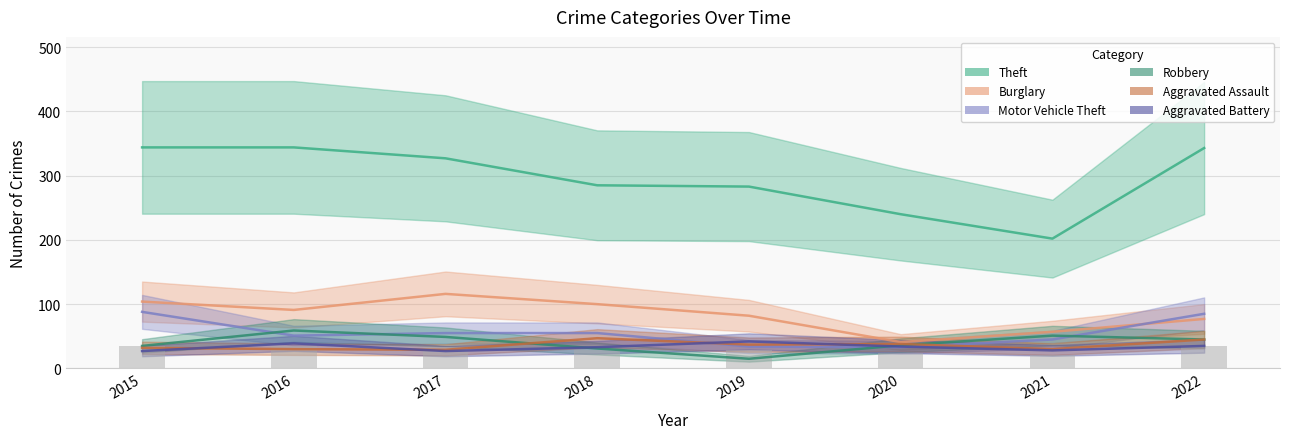

Which has a higher value, 2018 or 2015?

2015